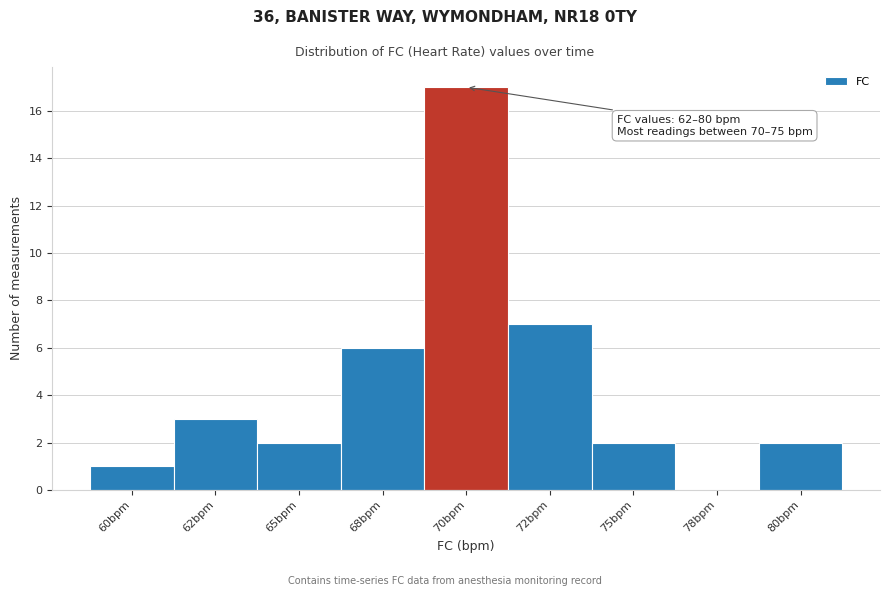

Reading left to right, extract all data points from this chart.

60bpm=1	62bpm=3	65bpm=2	68bpm=6	70bpm=17	72bpm=7	75bpm=2	78bpm=0	80bpm=2